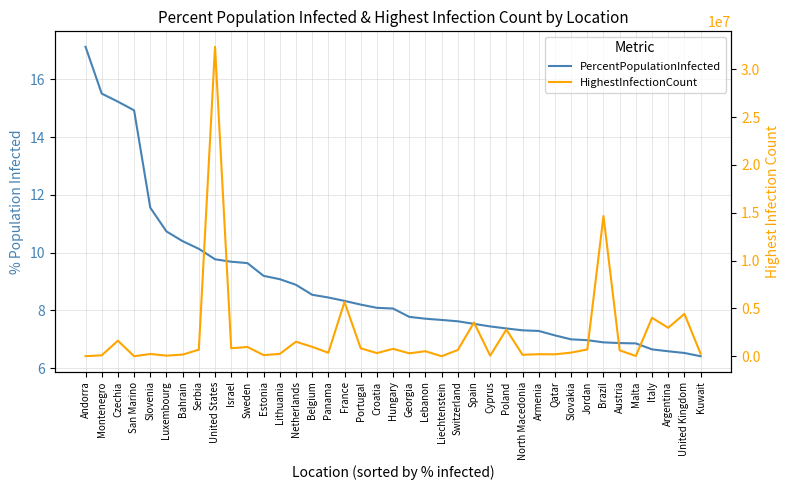

True or false: PercentPopulationInfected has more than 1 interior local peaks.

False